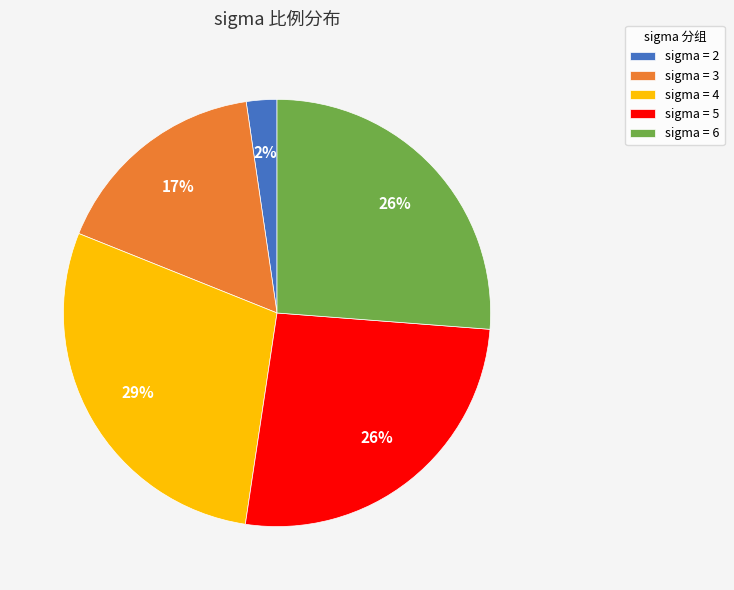

Count the number of slices in the pie.

5